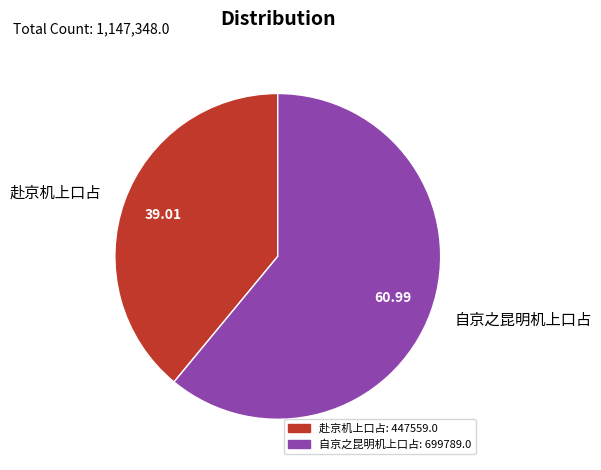

Which slice is the smallest?

赴京机上口占